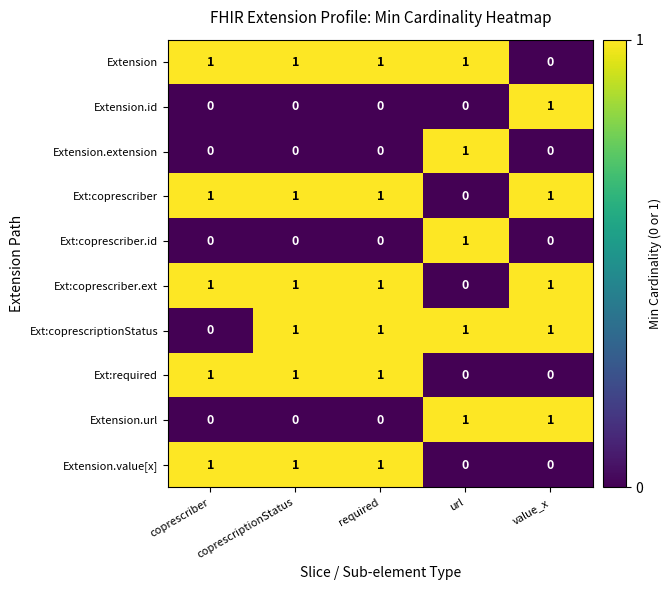

Which category has the lowest value in the Extension series?

value_x